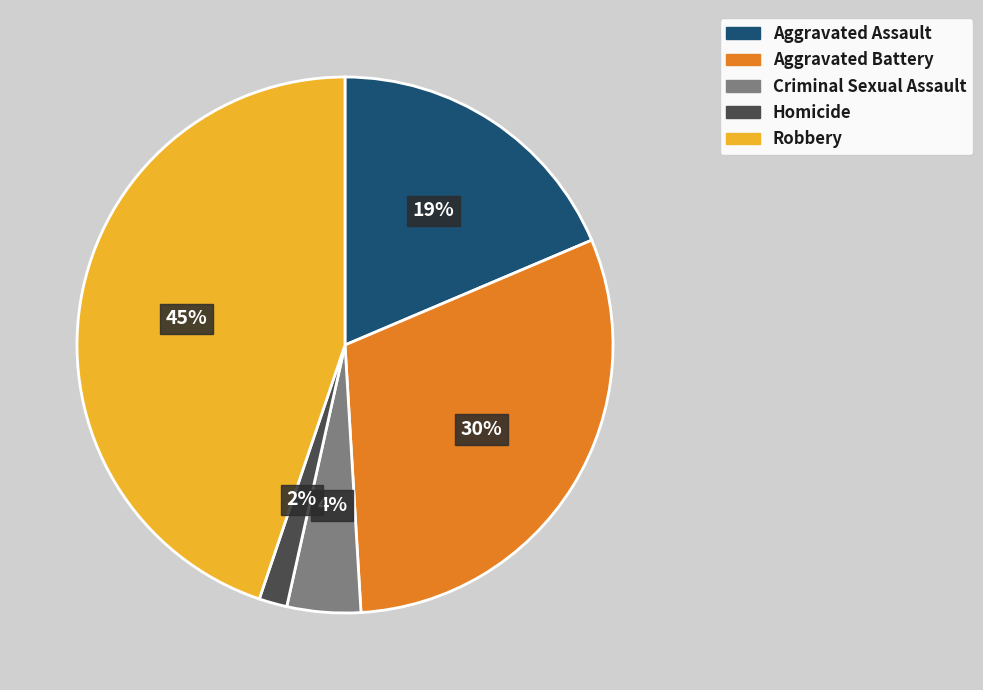

Combined, do Aggravated Assault and Robbery account for over 50%?

Yes